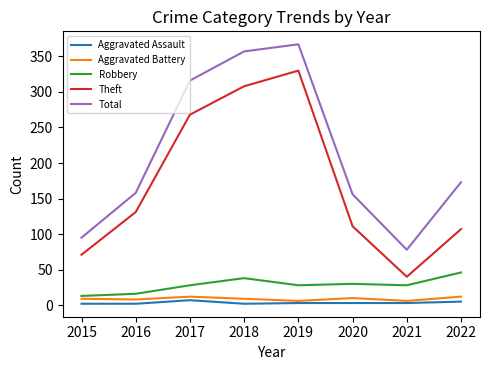

True or false: Robbery and Total cross at least once.

False